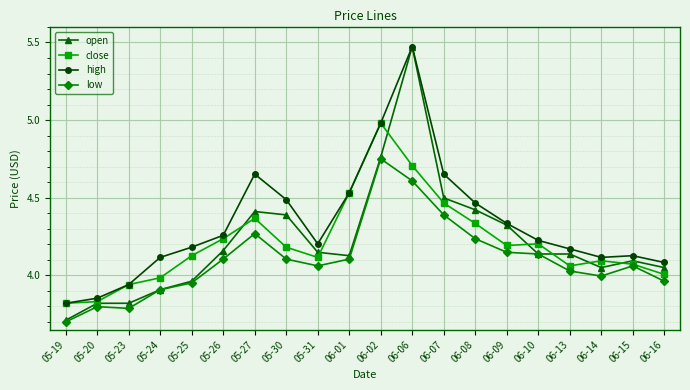

Is it true that low equals 6.2 at 06-01?

False